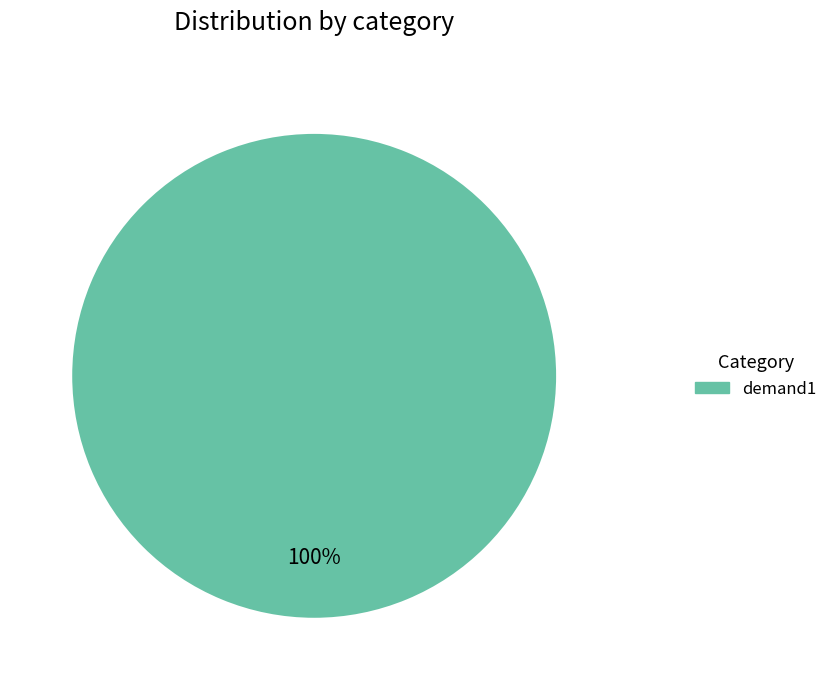

Is there any slice that represents more than half of the pie?

Yes